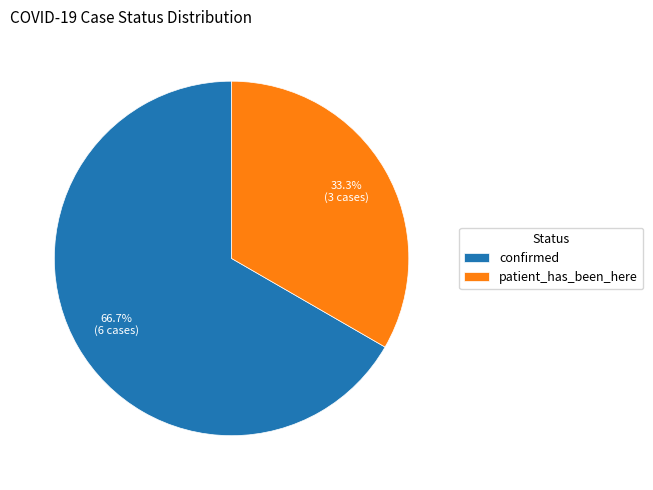

Which slice represents more than half of the pie?

confirmed